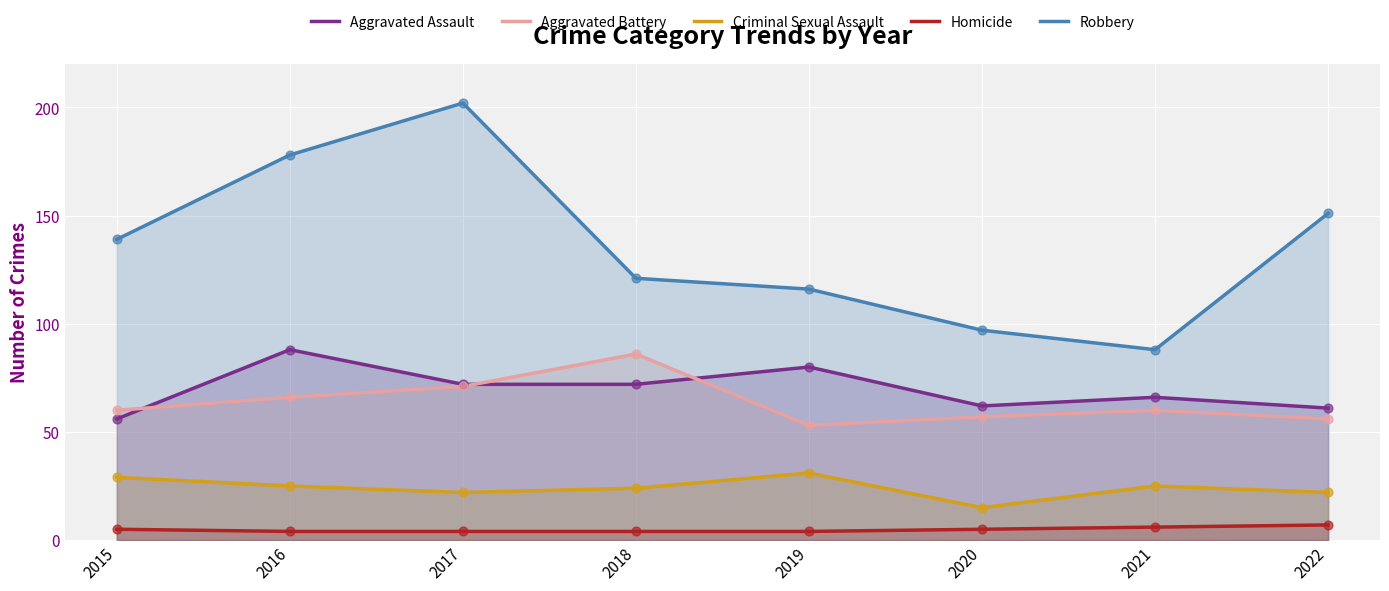

At how many categories does at least one series exceed 109?

6